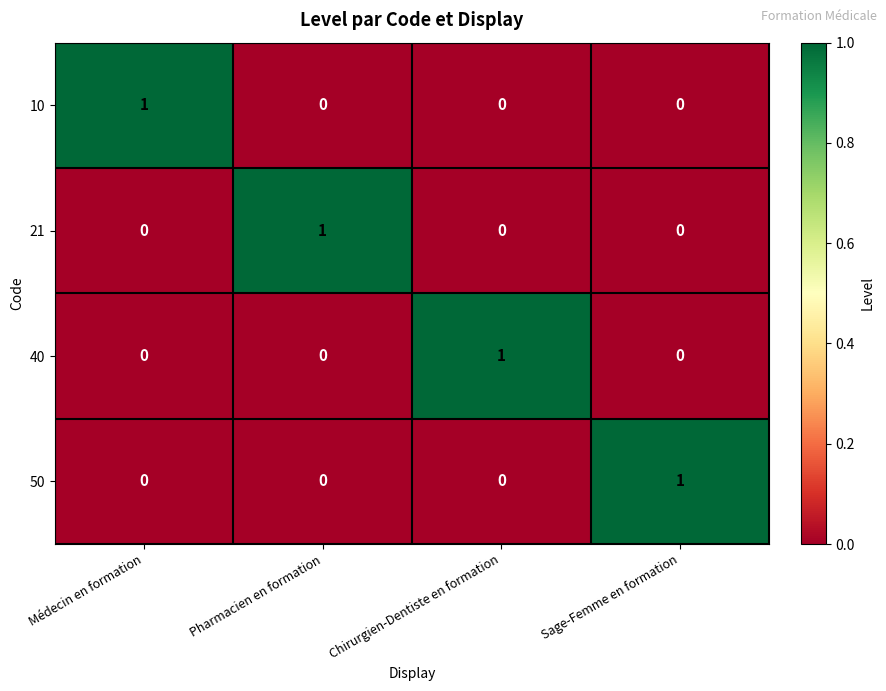

Which category has the highest value in the 50 series?

Sage-Femme en formation